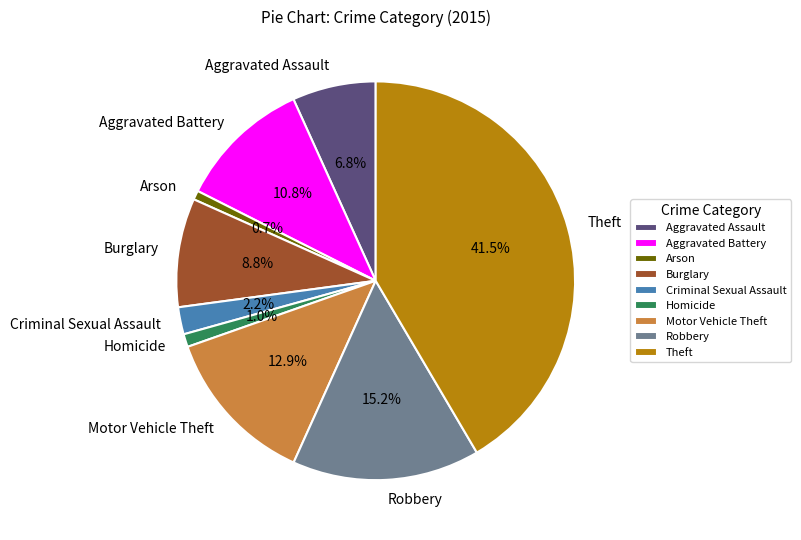

Count the number of slices in the pie.

9